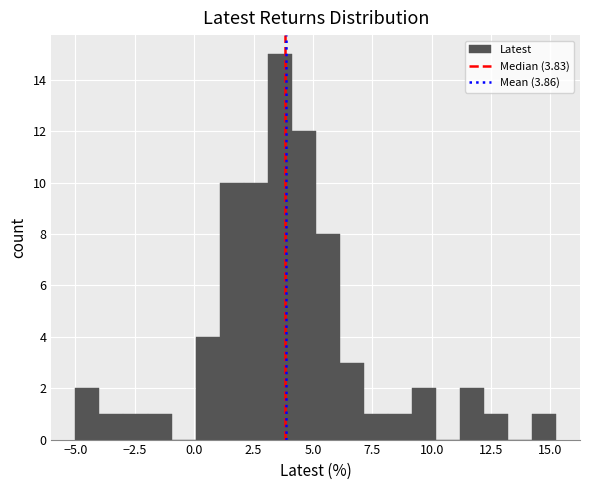

Around what value on the x-axis is the tallest bar? Give the approximate position of its centre, as read against the axis.

3.5